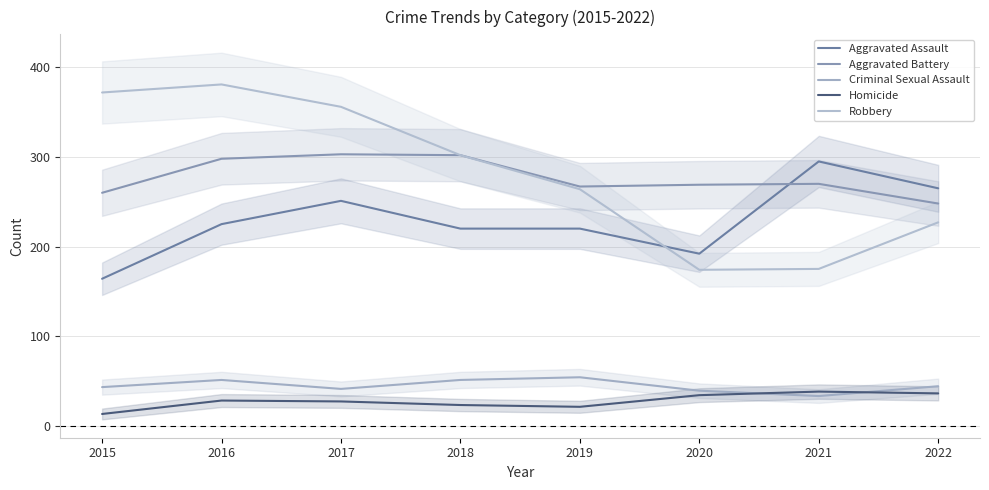

What is the difference between the highest and lowest values at 2017?

329